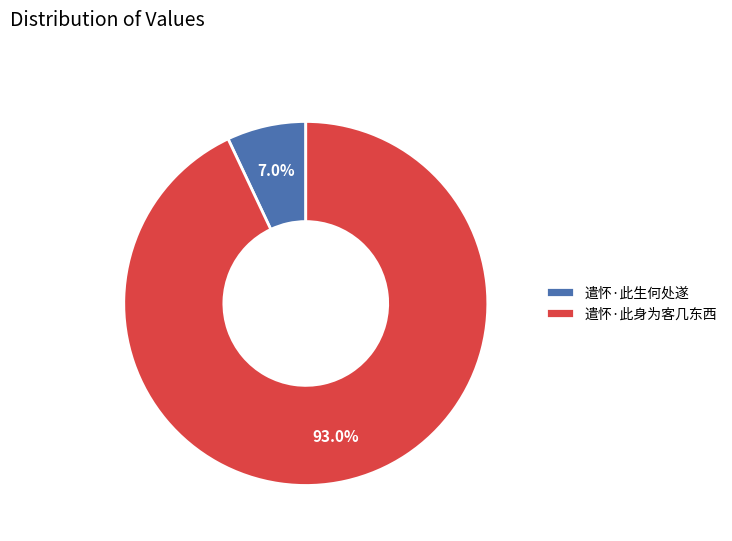

To the nearest percent, what is the average slice percentage?

50%